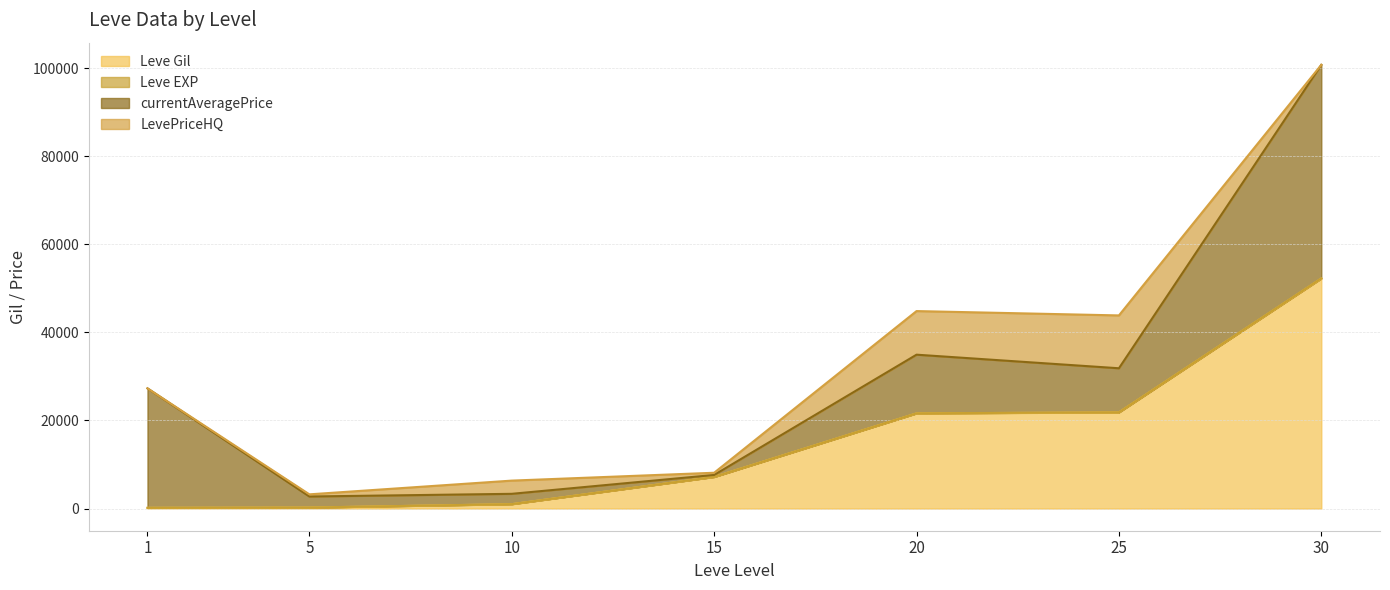

Is the value of Leve Gil at 10 greater than the value of Leve EXP at 1?

Yes